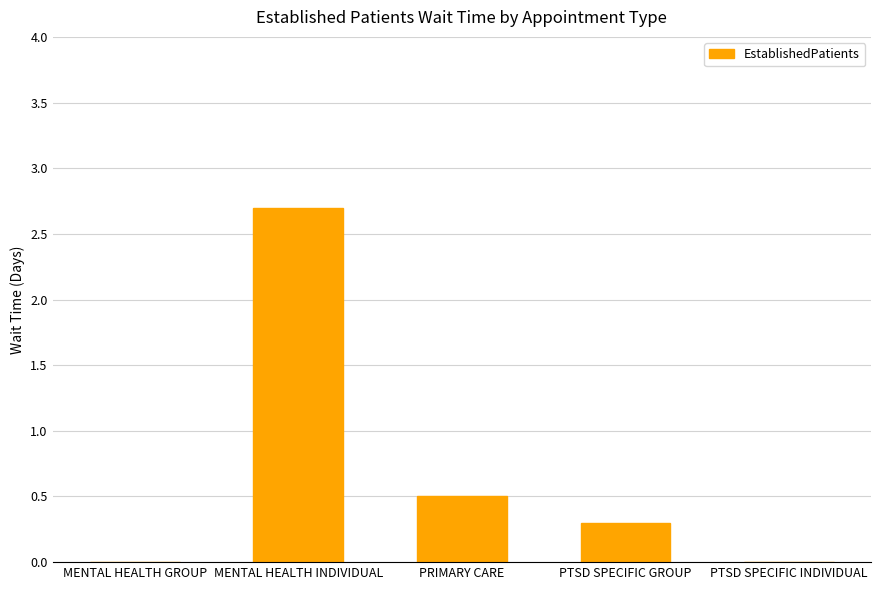

How many values are between 0 and 1?

4